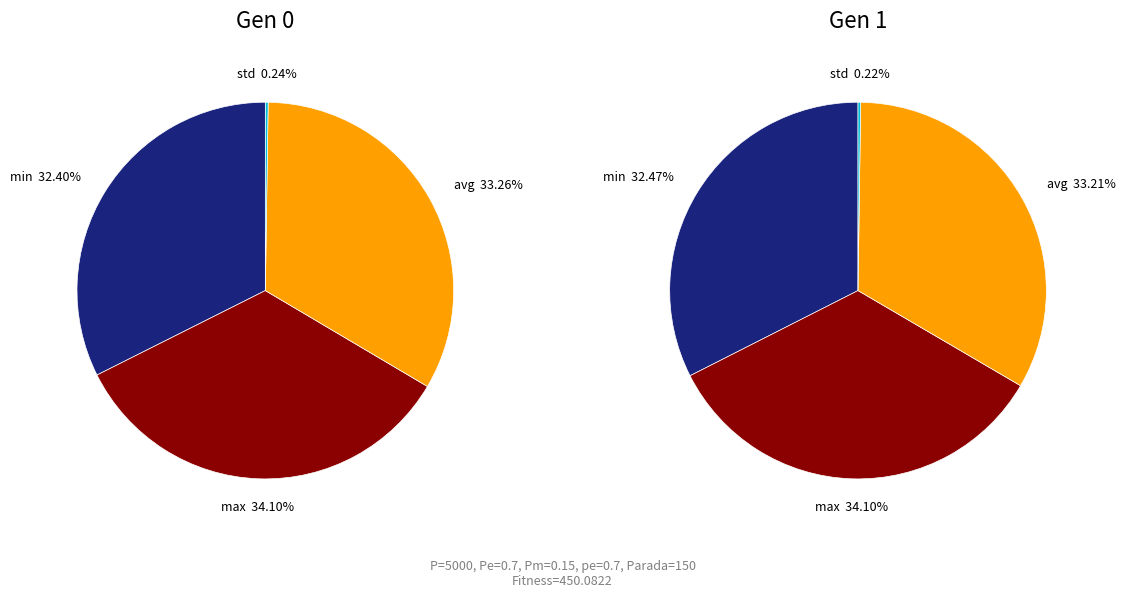

What is the total percentage of gen 1 and gen 0?

100.0%